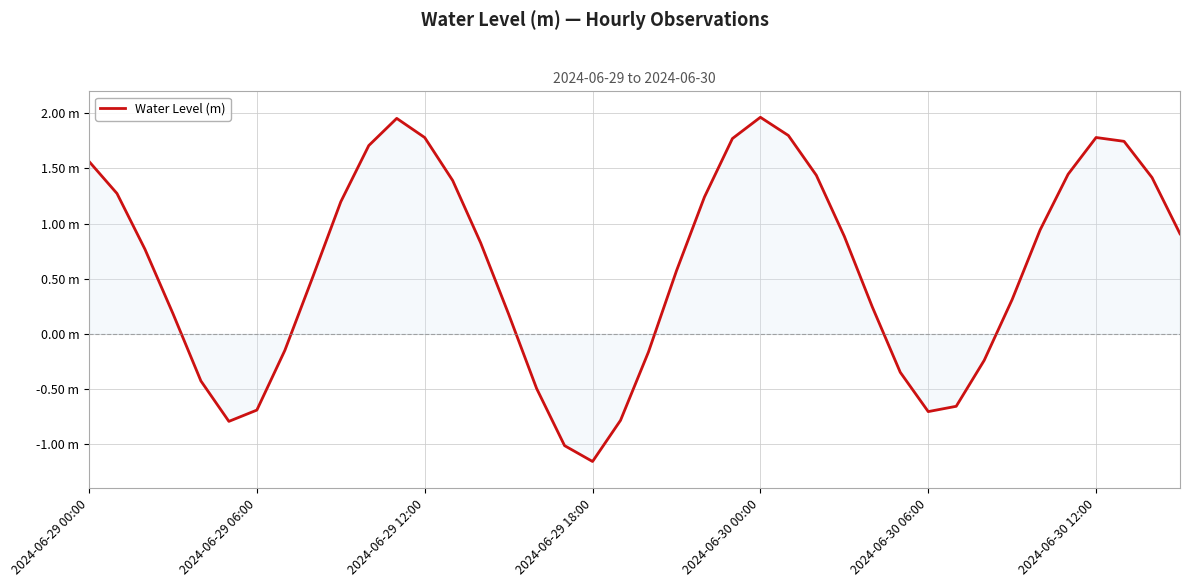

How many values are above zero?

27